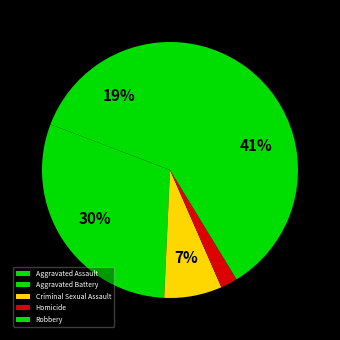

Rank the categories by value from lowest to highest.

Homicide, Criminal Sexual Assault, Aggravated Assault, Aggravated Battery, Robbery